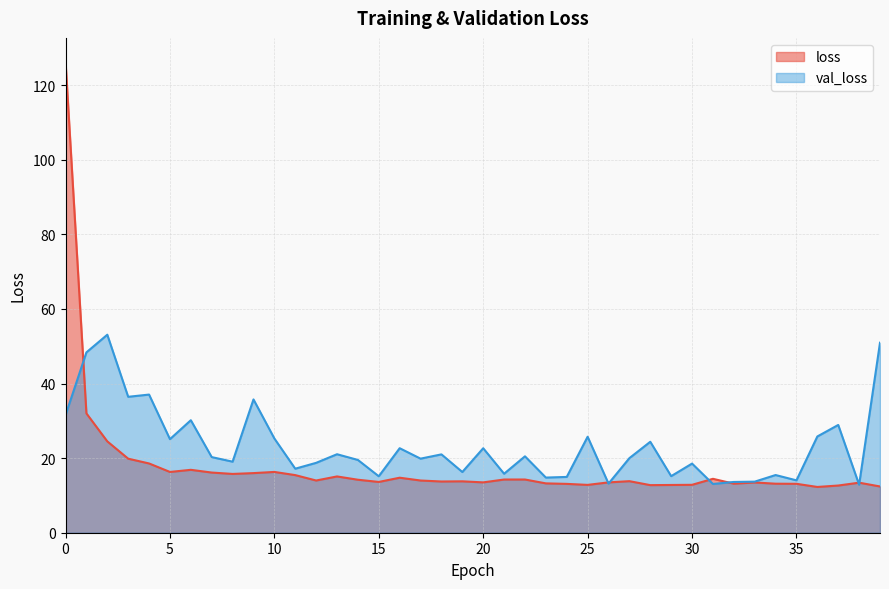

At how many categories does at least one series exceed 91?

1